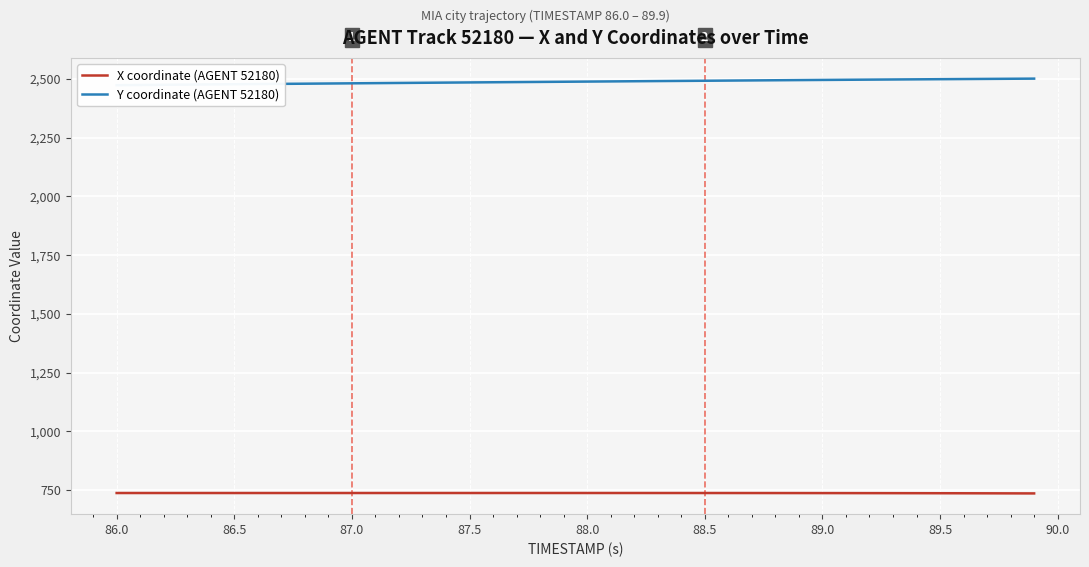

The X coordinate (AGENT 52180) series shows 738.0 at 88.5. True or false?

True